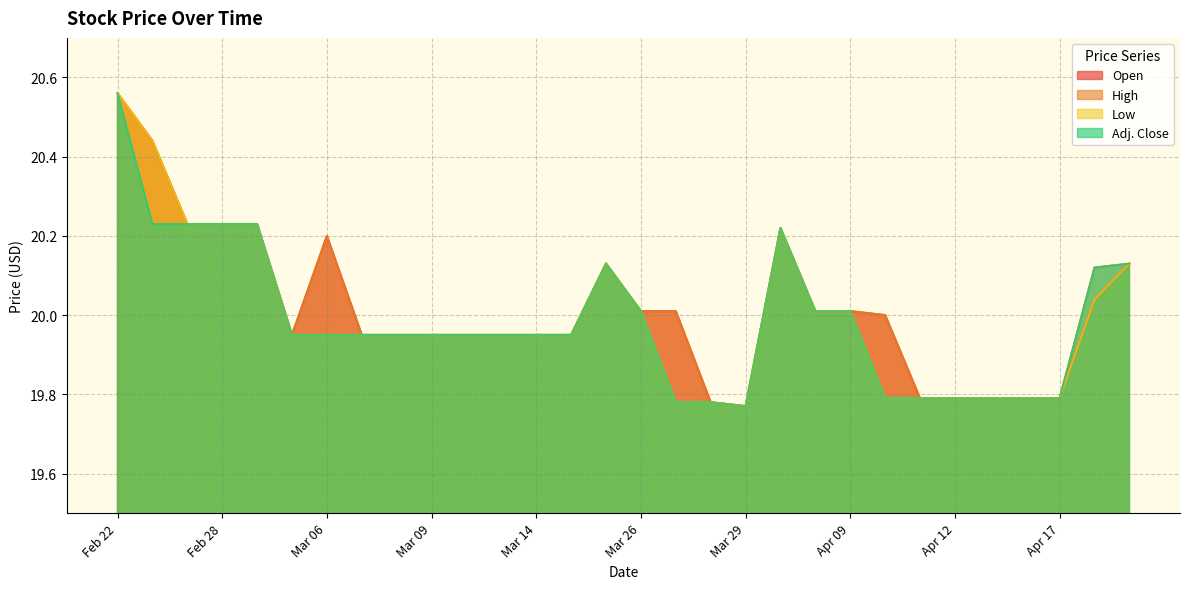

What are all the series names shown in the legend?

Open, High, Low, Adj. Close